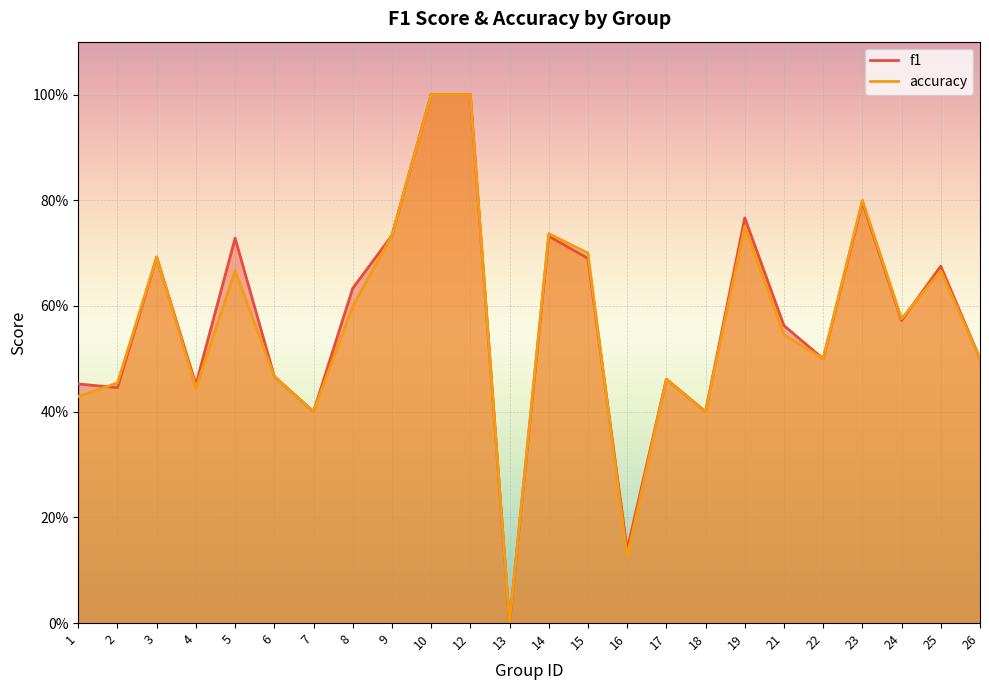

Reading left to right, what are all the values shown in this chart?

f1: 1=0.5	2=0.4	3=0.7	4=0.5	5=0.7	6=0.5	7=0.4	8=0.6	9=0.7	10=1.0	12=1.0	13=0.0	14=0.7	15=0.7	16=0.1	17=0.5	18=0.4	19=0.8	21=0.6	22=0.5	23=0.8	24=0.6	25=0.7	26=0.5
accuracy: 1=0.4	2=0.5	3=0.7	4=0.4	5=0.7	6=0.5	7=0.4	8=0.6	9=0.7	10=1.0	12=1.0	13=0.0	14=0.7	15=0.7	16=0.1	17=0.5	18=0.4	19=0.8	21=0.5	22=0.5	23=0.8	24=0.6	25=0.7	26=0.5